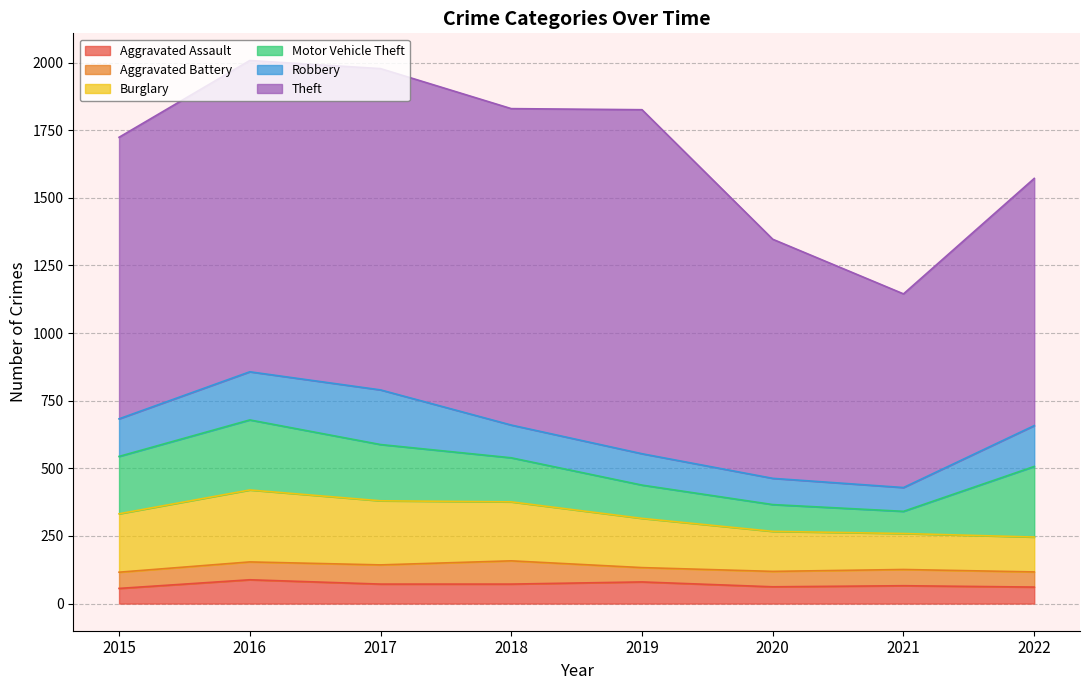

In Robbery, how many points are higher than both neighbors (excluding endpoints)?

1